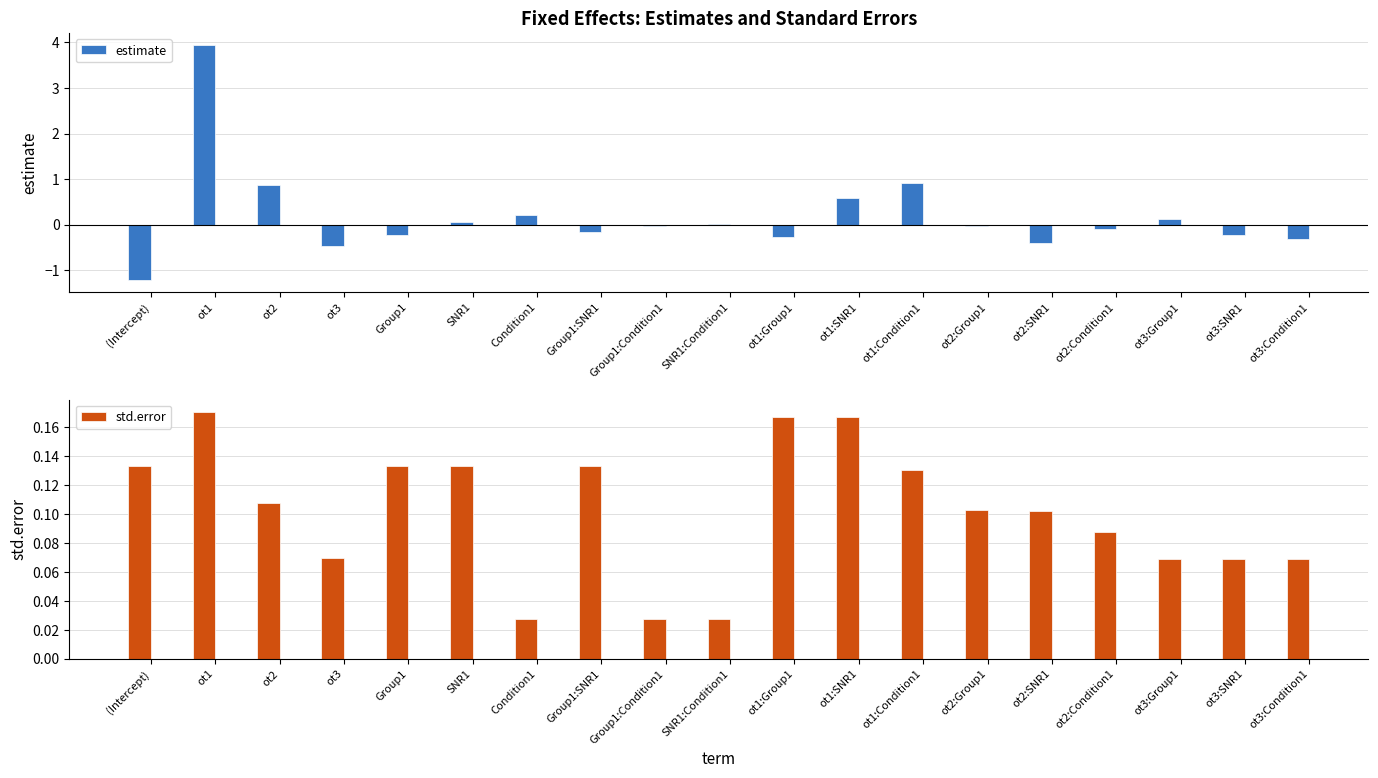

What is the difference between the estimate values at ot1:Group1 and ot3:Group1?

0.4